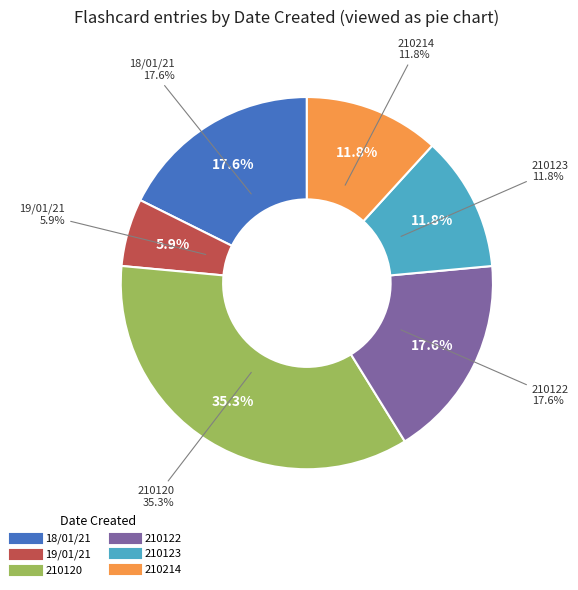

Which slice is the largest?

210120